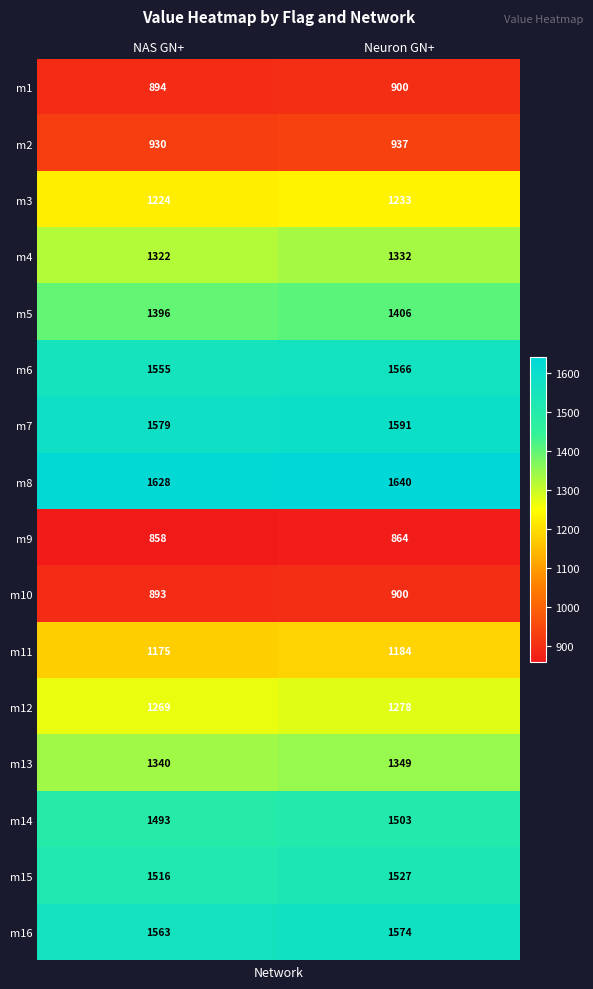

At NAS GN+, list the series in order from largest to smallest.

m8, m7, m16, m6, m15, m14, m5, m13, m4, m12, m3, m11, m2, m1, m10, m9